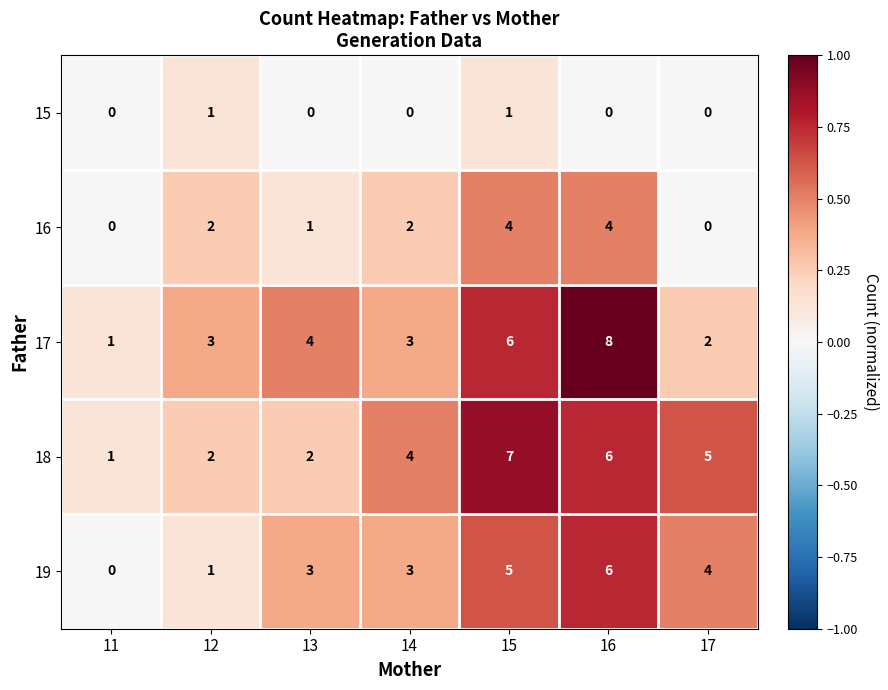

How many 17 values are between 2 and 6?

5